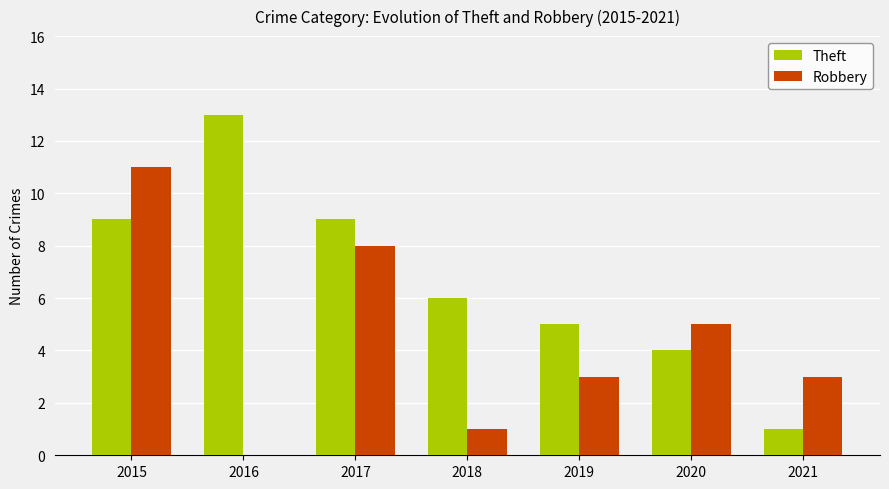

What is the sum of the Theft values at 2016 and 2015?

22